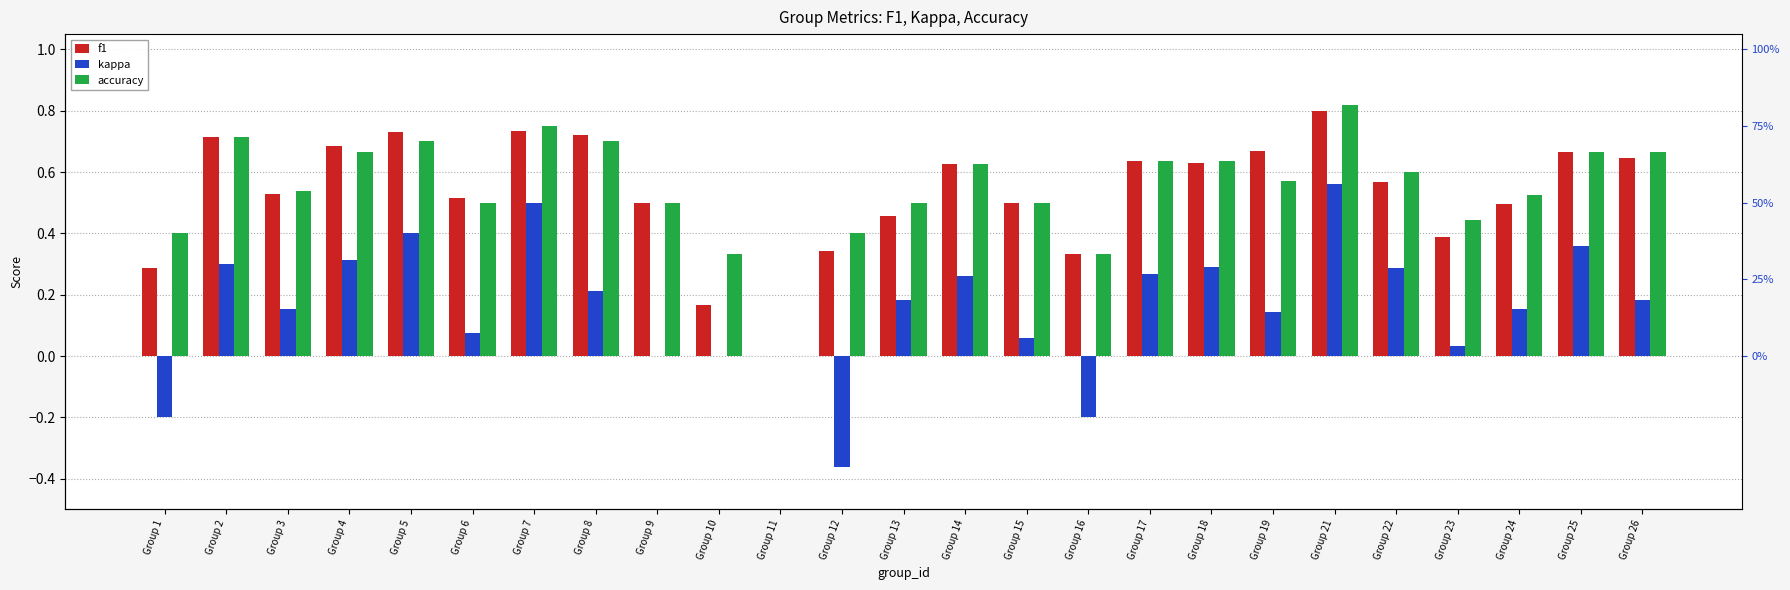

Does the chart contain stacked bars?

No